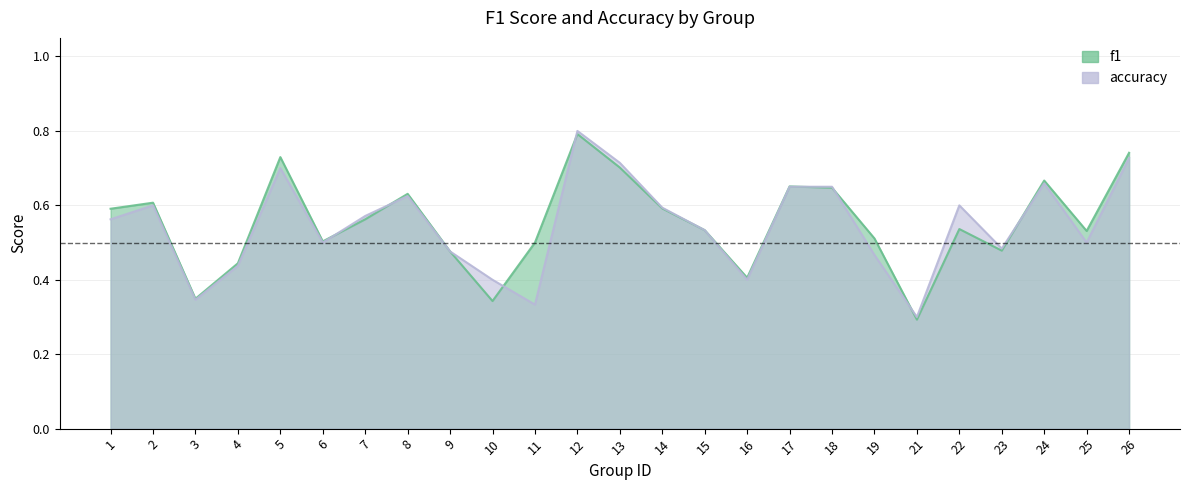

Which category has the highest value in the accuracy series?

12